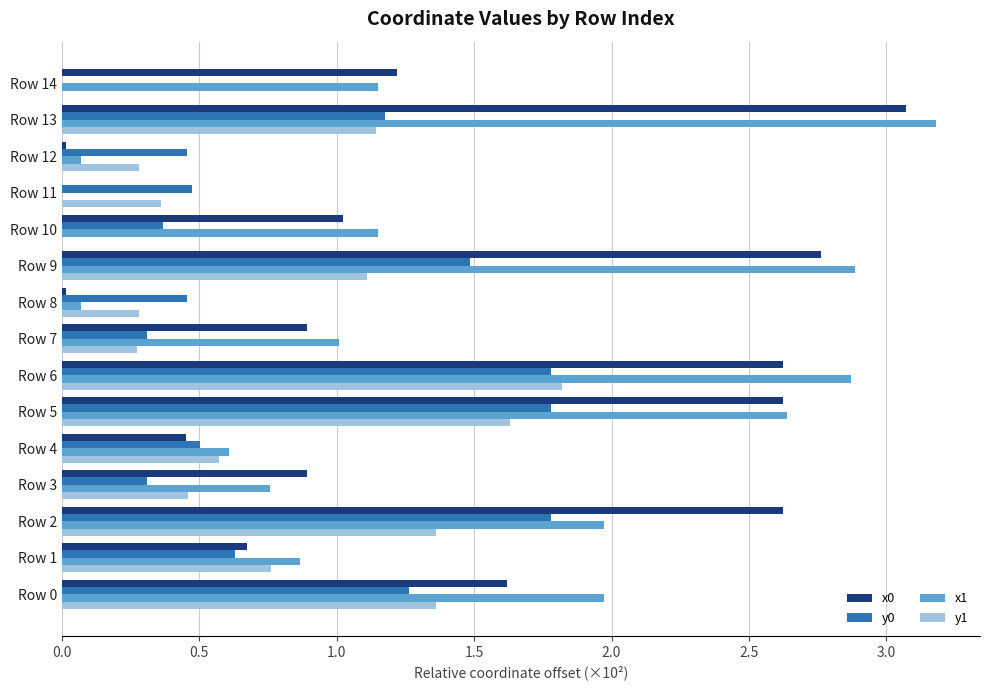

Which label corresponds to the largest value in the chart?

Row 13